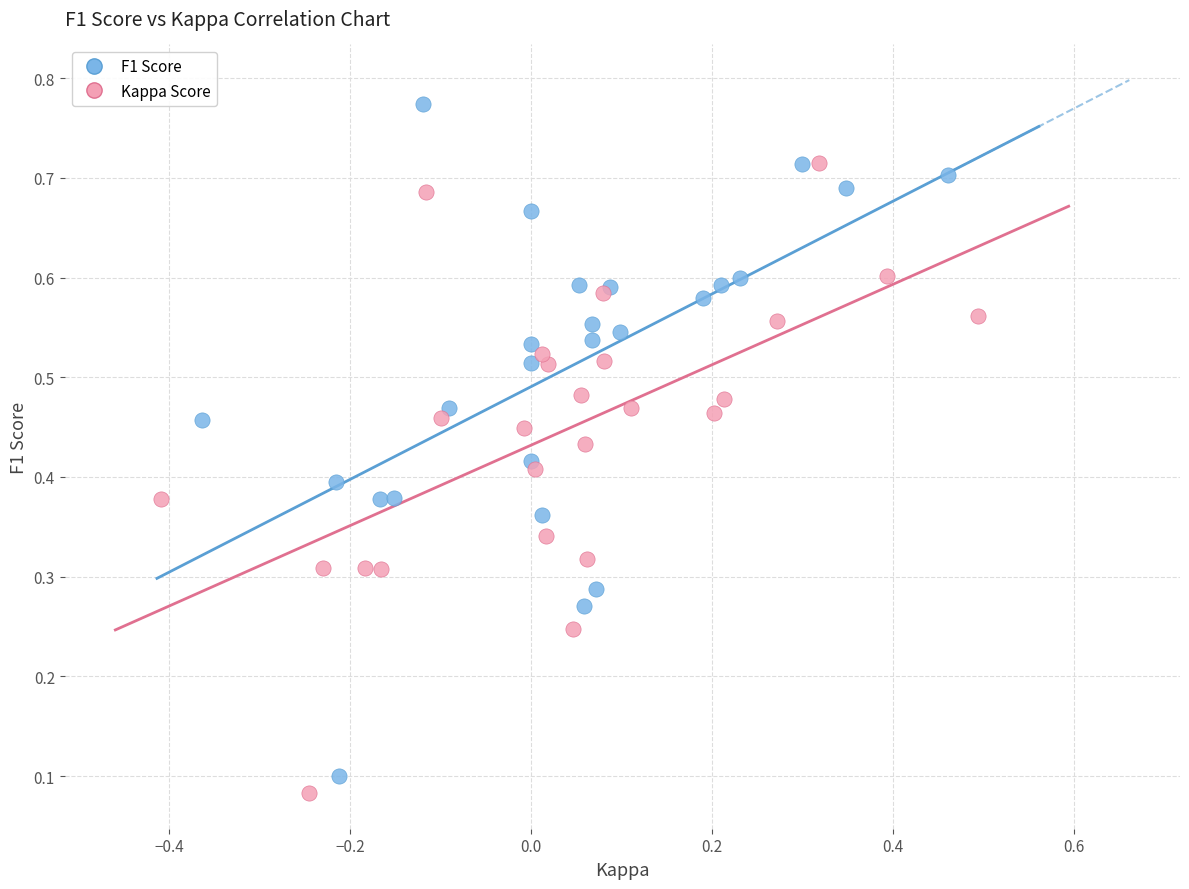

Which series contains the highest Y value?

F1 Score